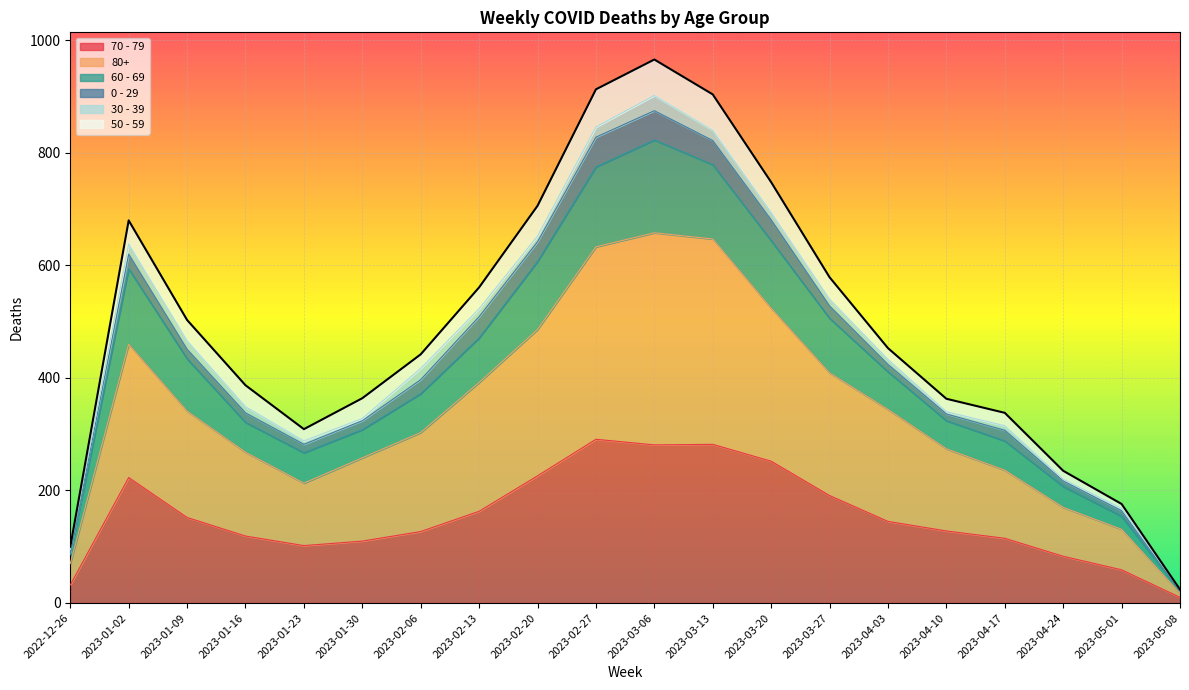

How many interior local valleys does the 60 - 69 series have?

1